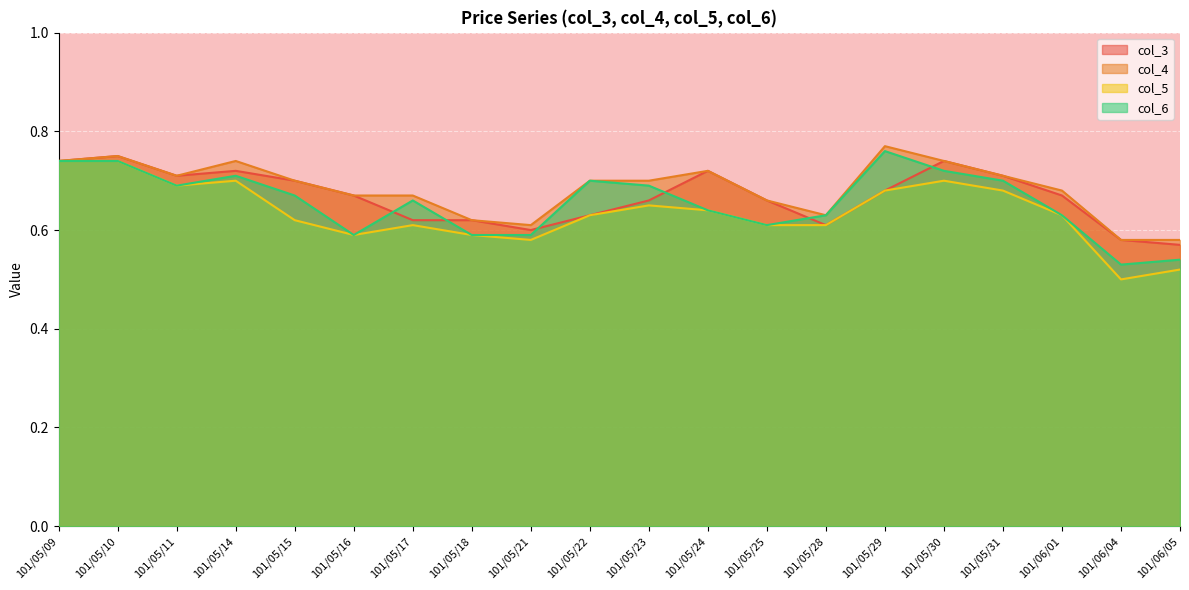

What is the sum of the col_4 values at 101/05/16 and 101/05/29?

1.4